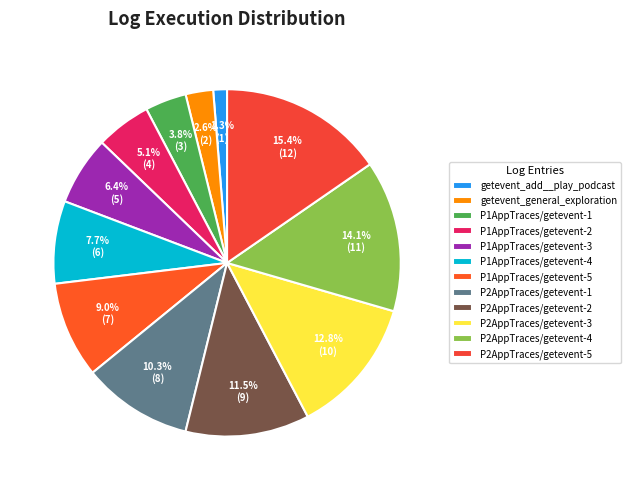

To the nearest percent, what is the difference between the P1AppTraces/getevent-3 and P2AppTraces/getevent-4 slice percentages?

8%